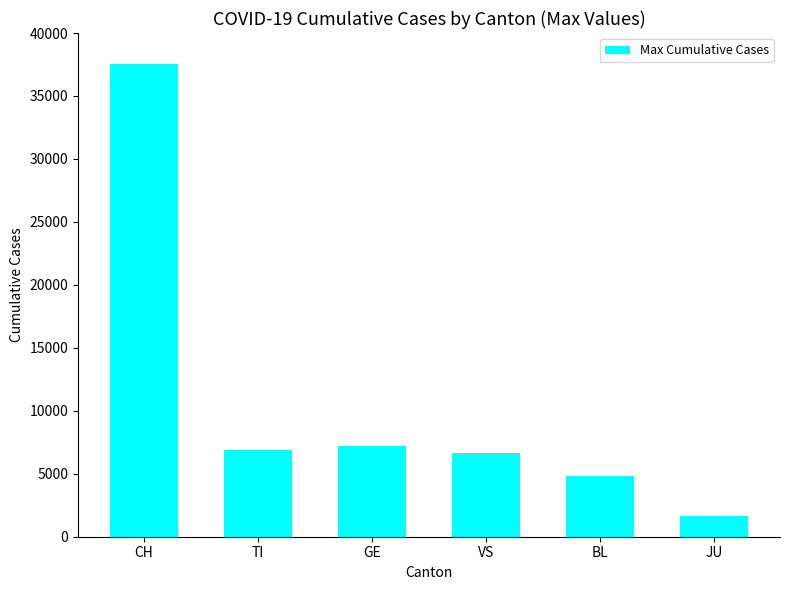

Which has a higher value, CH or GE?

CH